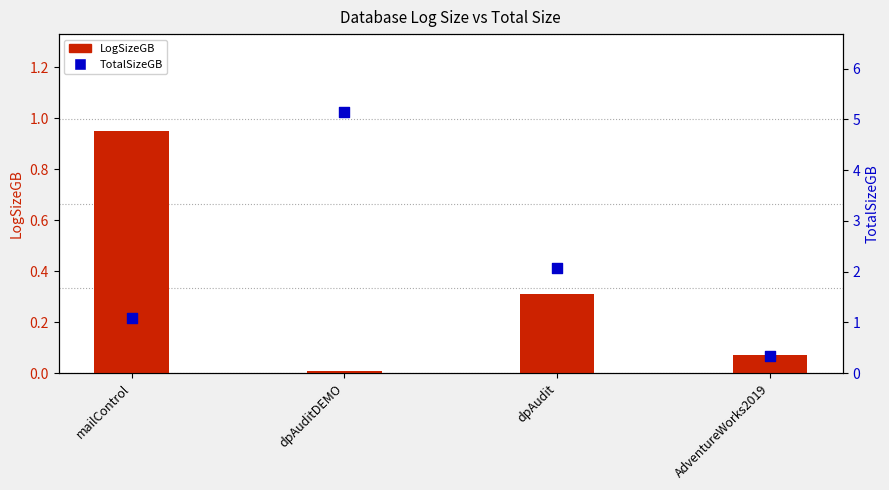

What are all the series names shown in the legend?

LogSizeGB, TotalSizeGB